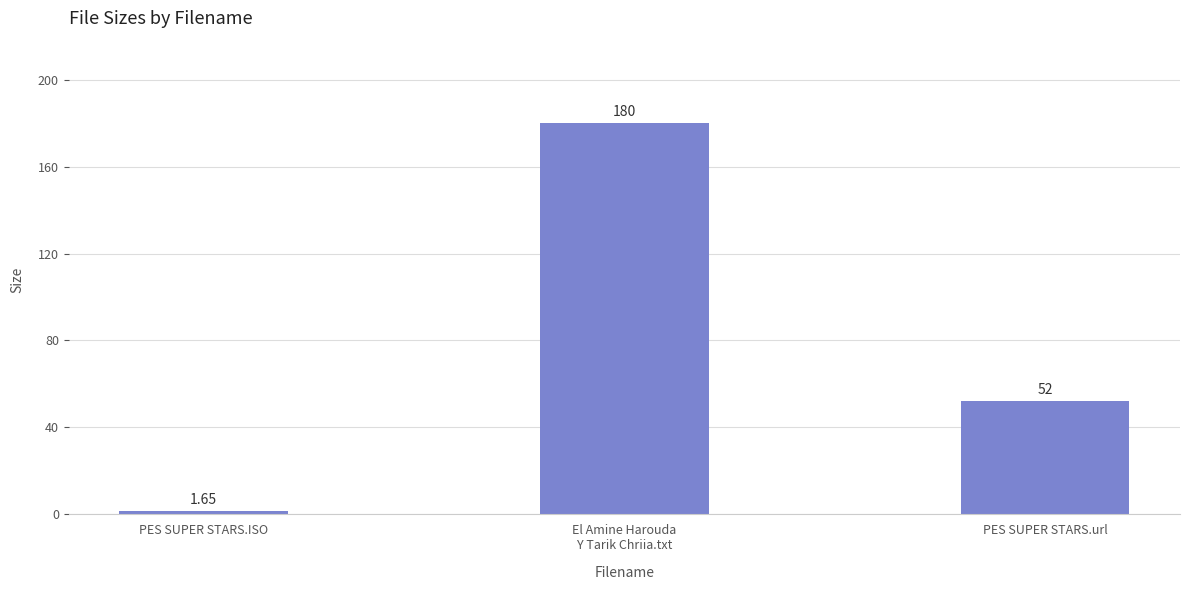

How many categories are shown in the chart?

3